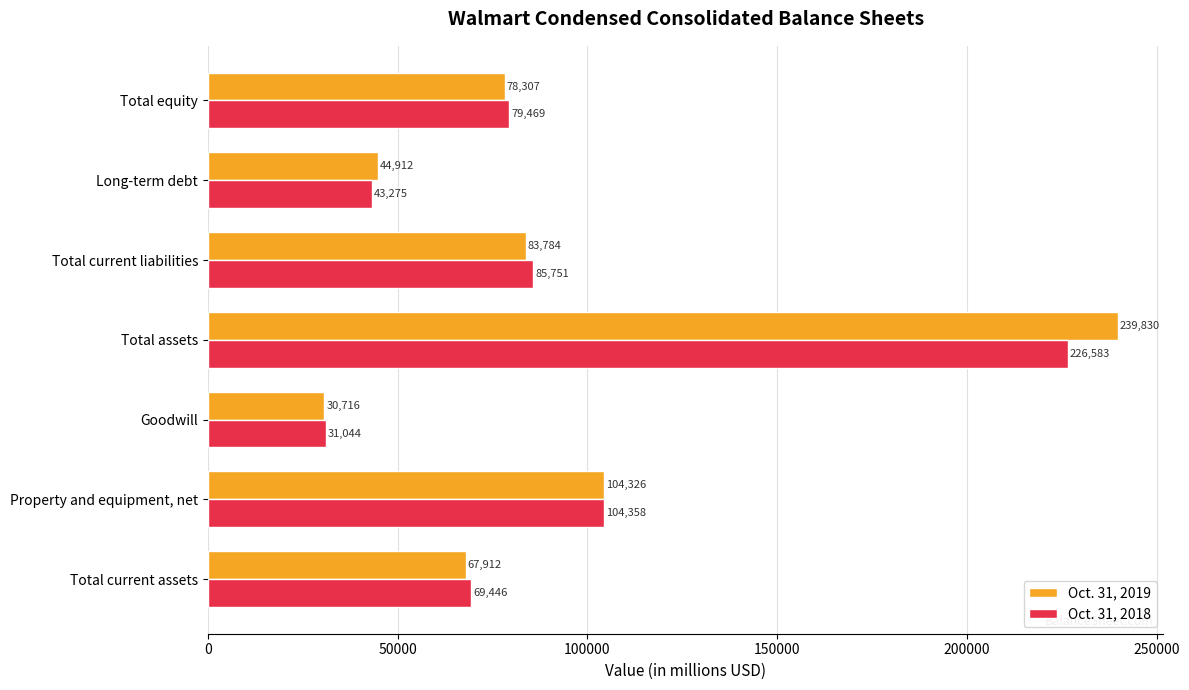

Is it true that Oct. 31, 2019 equals 44912 at Long-term debt?

True